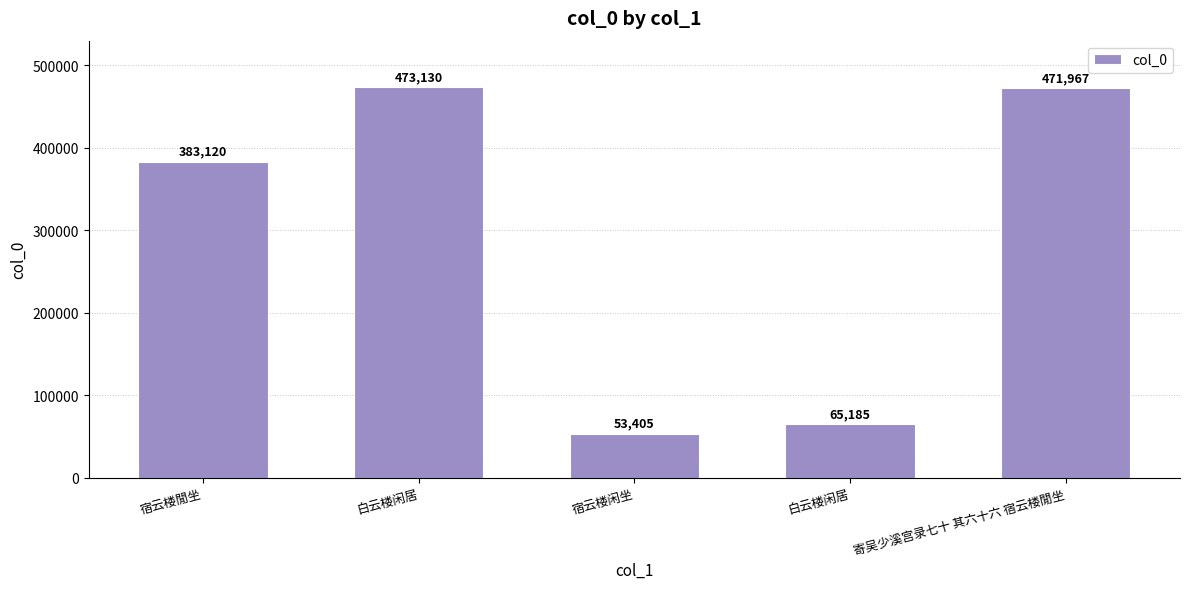

How many categories are shown in the chart?

5